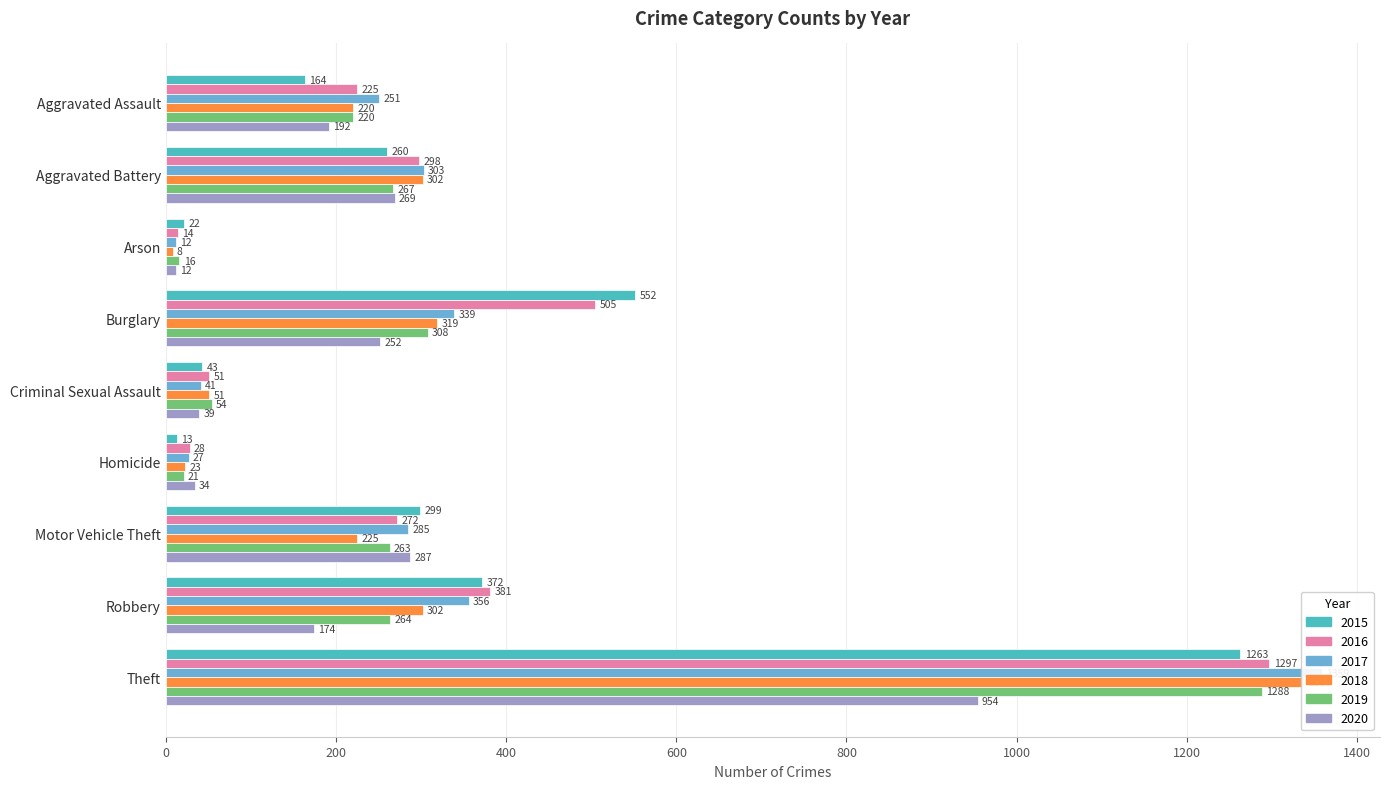

Read the 2020 value at Arson.

12